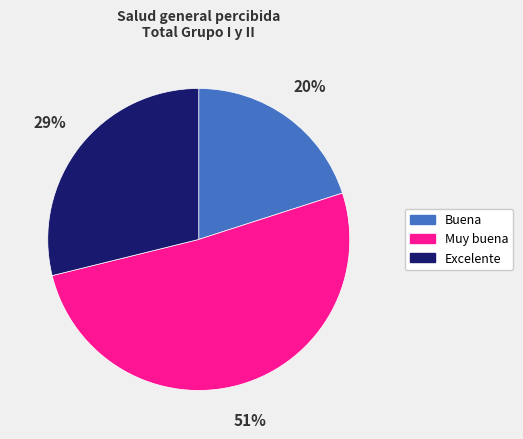

Is it true that Muy buena is 51% of the pie?

True